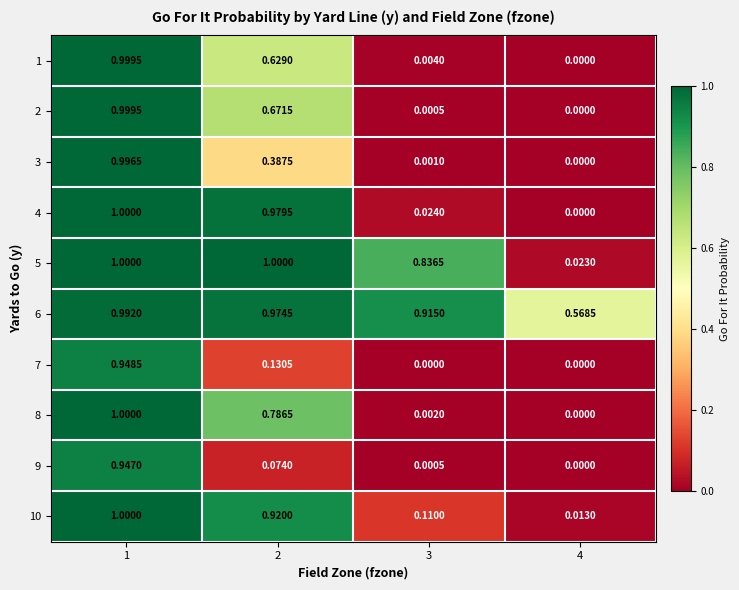

What is the total value across all series at 1?

9.9